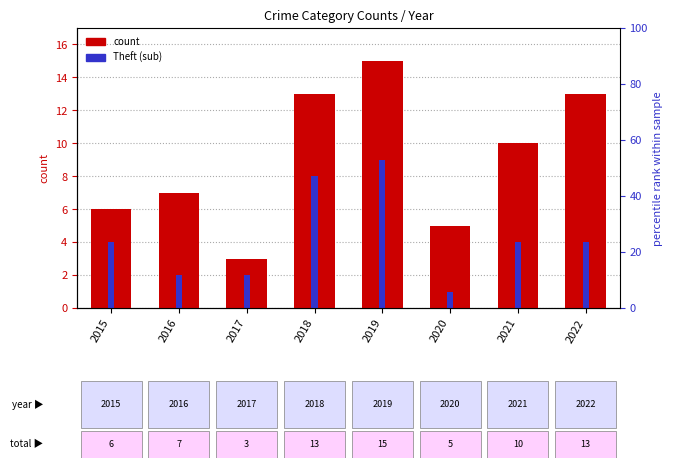

At which category is the sum across all series the highest?

2019